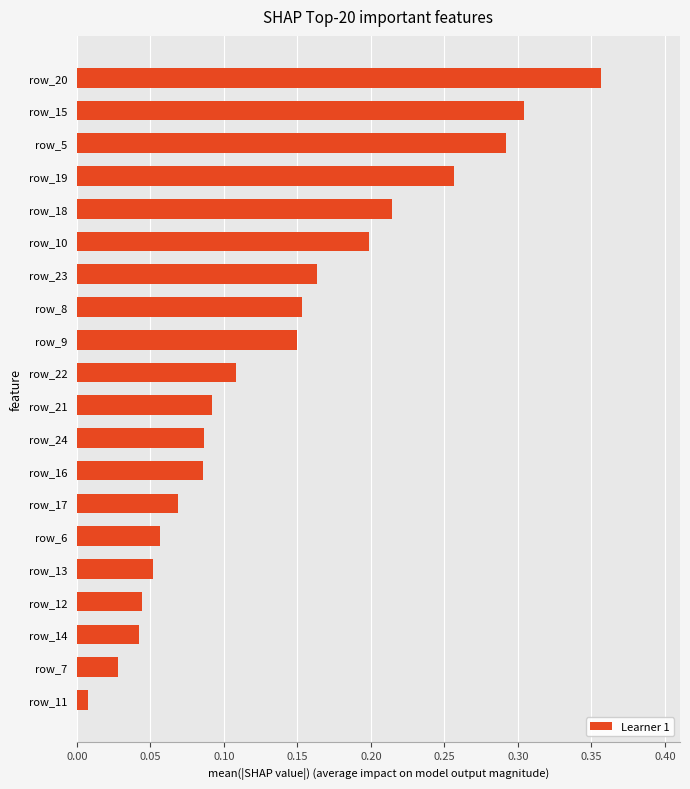

What is the sum of all values?

2.8